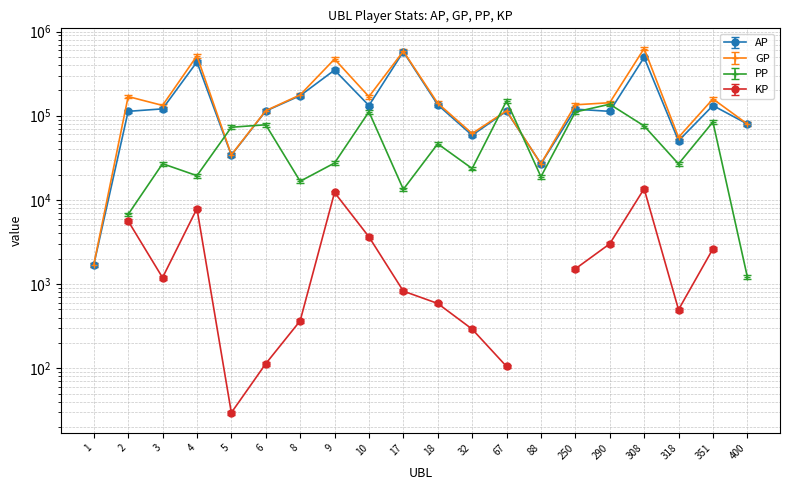

What is the sum of the GP values at 32 and 9?

532425.0